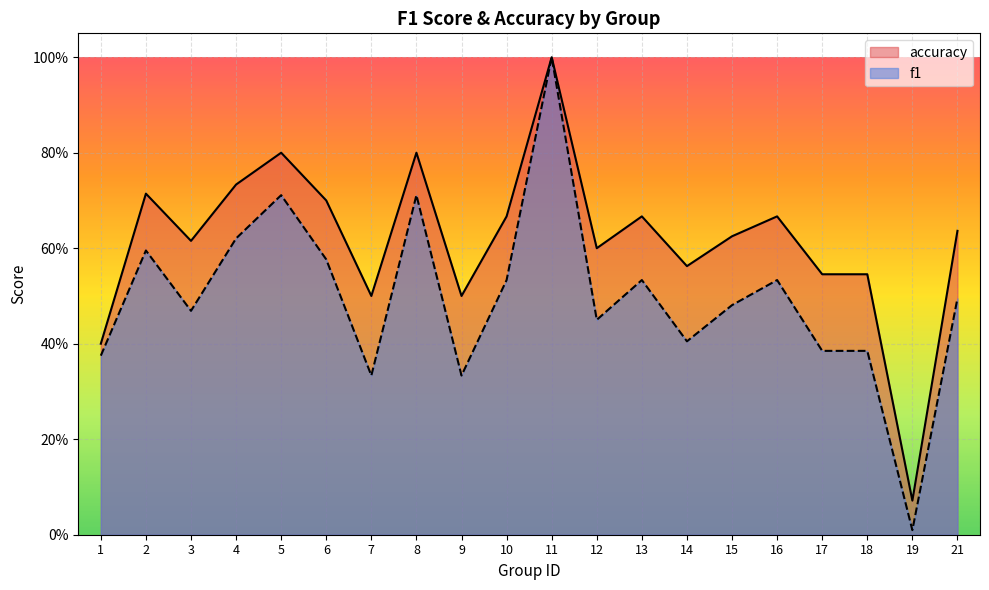

Does the chart display data point markers on the line(s)?

No